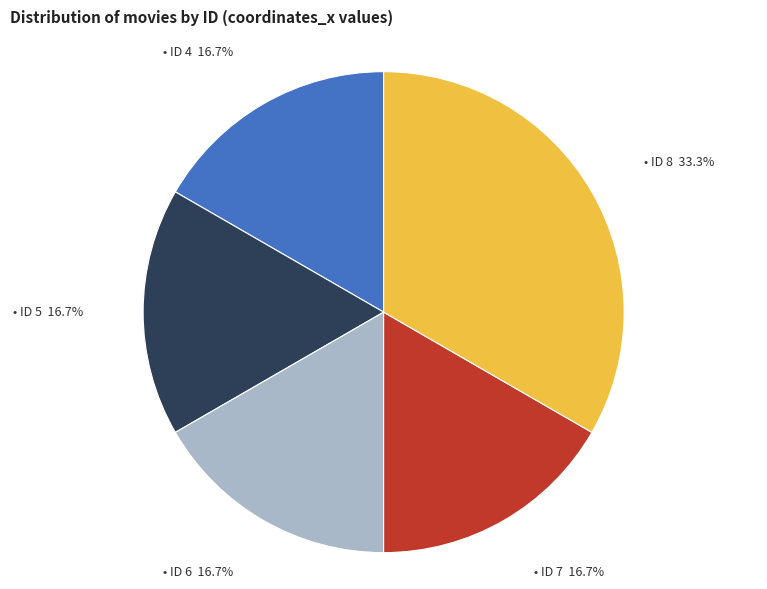

Does any single category account for the majority?

No